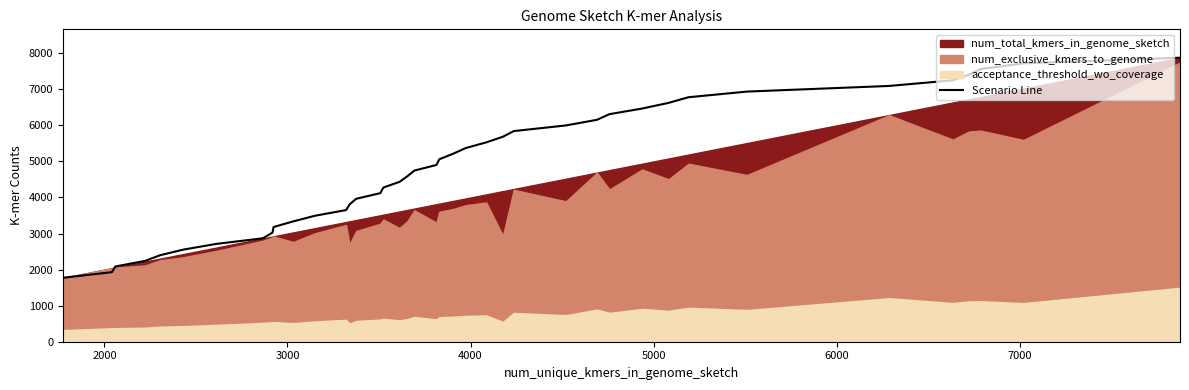

What is the maximum value shown in the chart?

7876.0